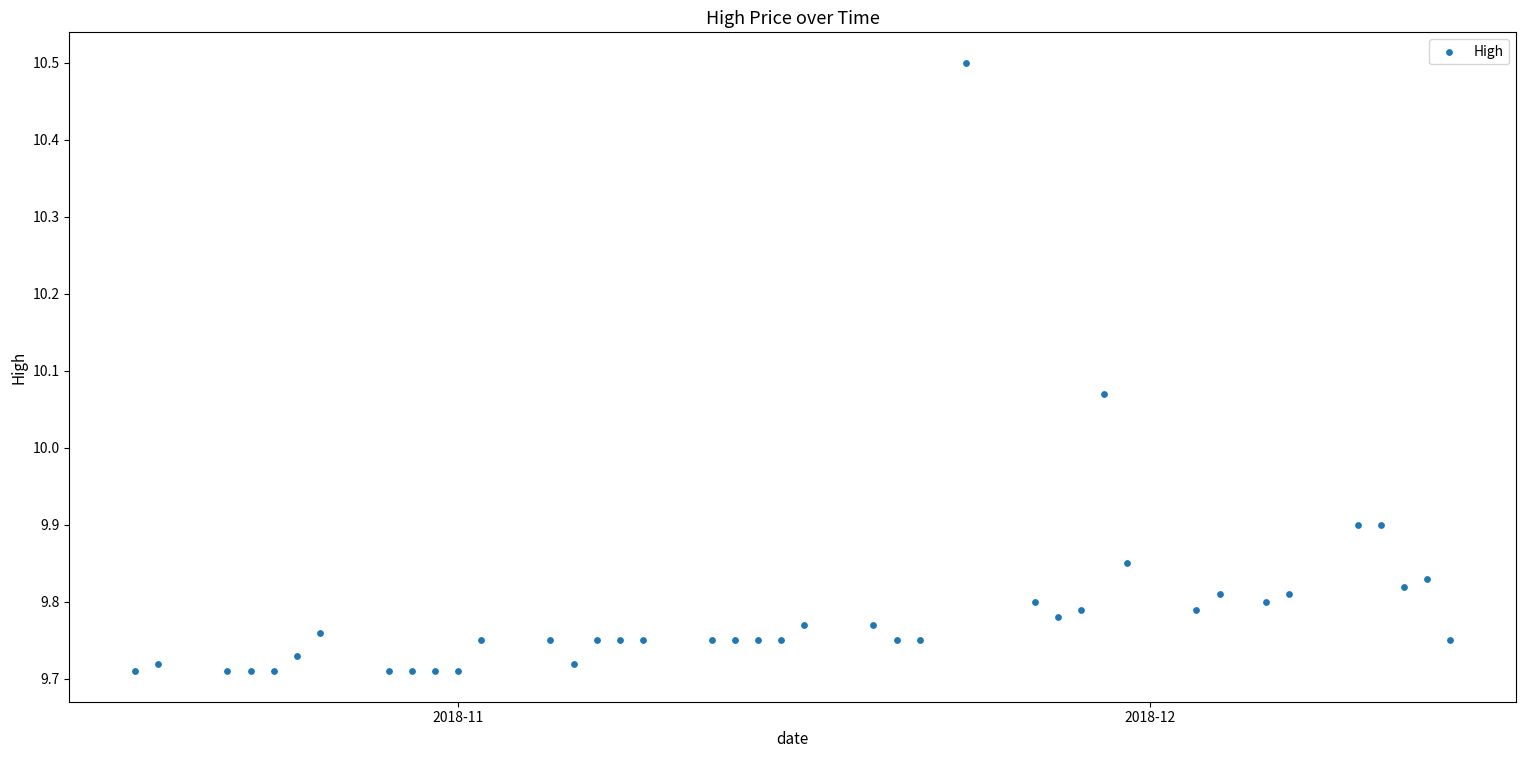

What is the range of X values (max minus min)?

57.0